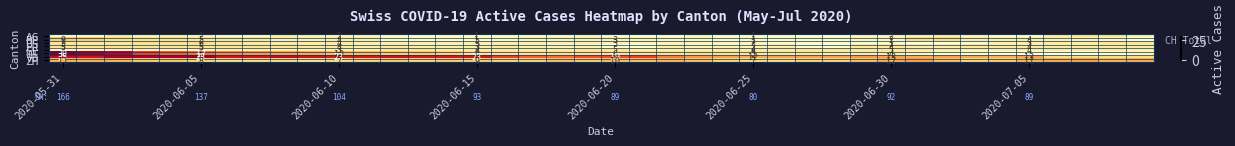

True or false: VD has a value of 8 at 2020-06-30.

False